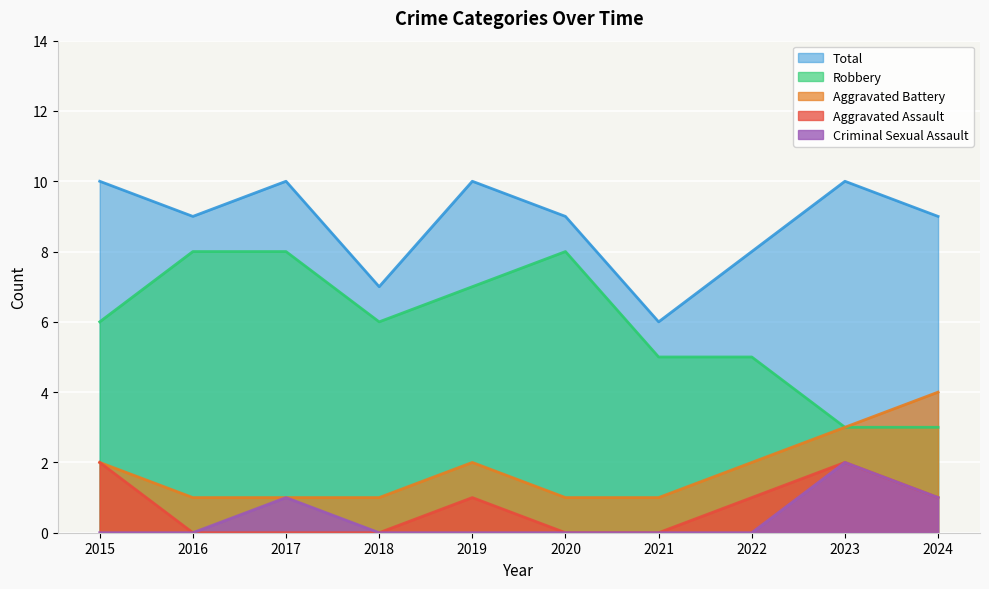

At 2019, list the series in order from largest to smallest.

Total, Robbery, Aggravated Battery, Aggravated Assault, Criminal Sexual Assault